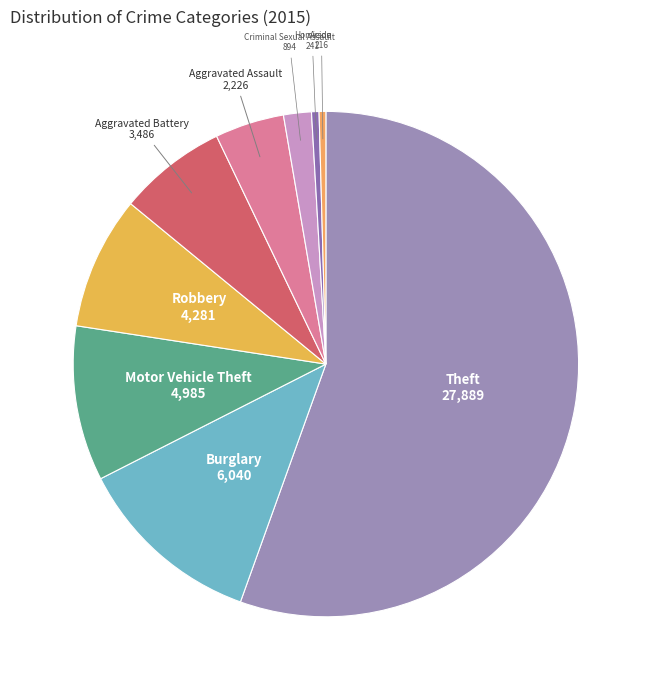

How many slices are in this pie chart?

9